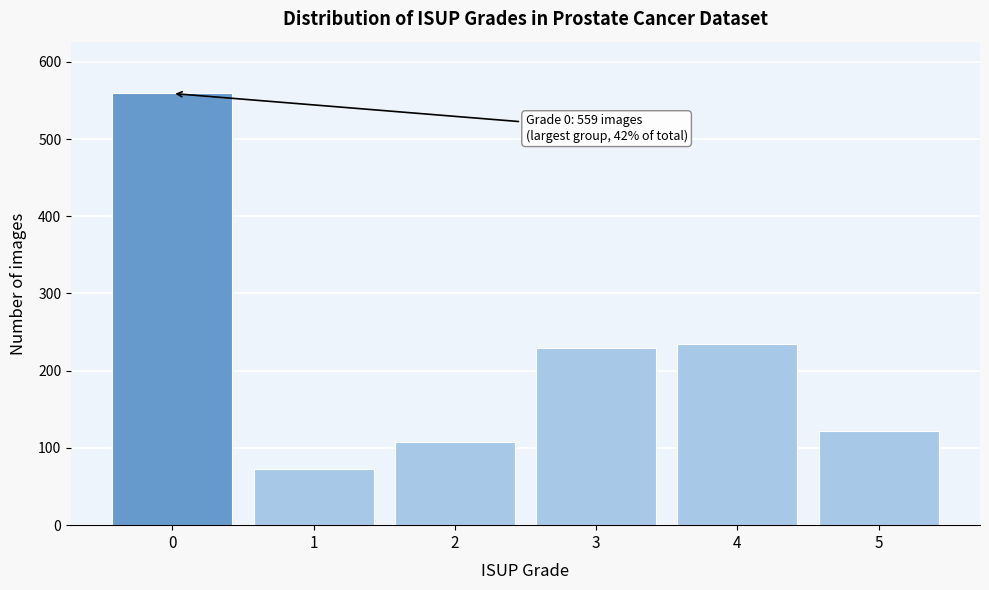

Reading left to right, extract all data points from this chart.

0=559	1=73	2=108	3=230	4=235	5=122